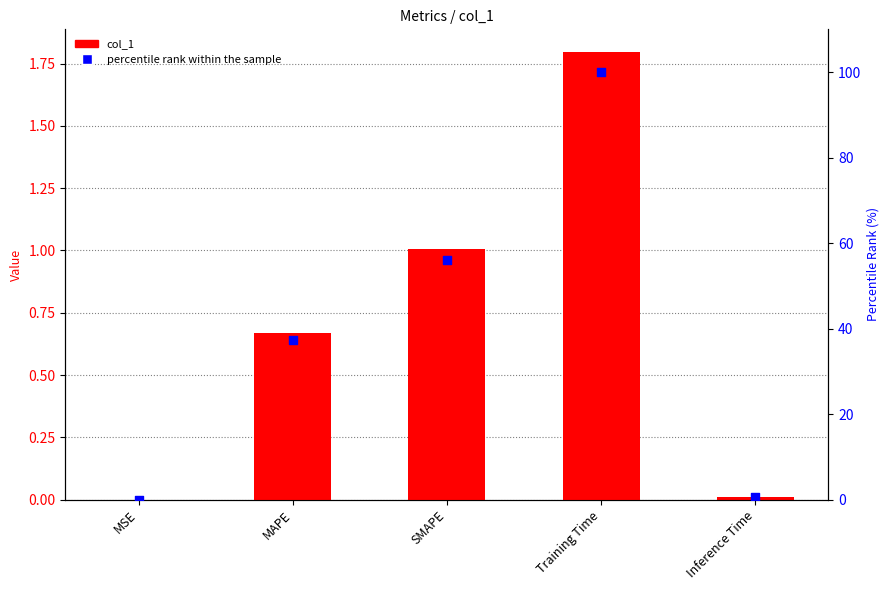

Is the value of percentile rank within the sample at SMAPE greater than the value of col_1 at Inference Time?

Yes